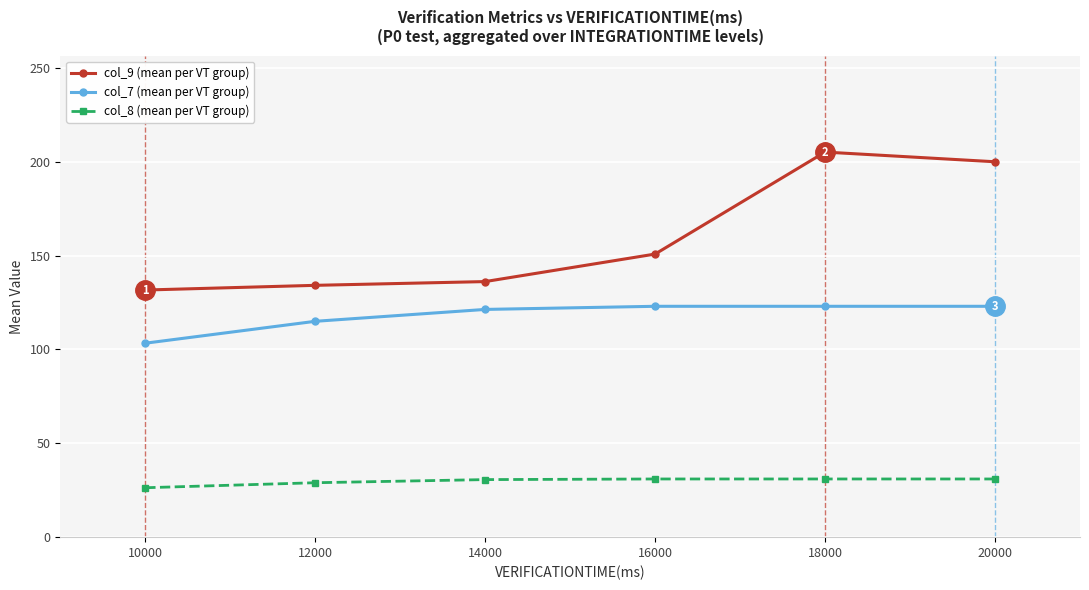

True or false: col_7 (mean per VT group) and col_8 (mean per VT group) cross at least once.

False